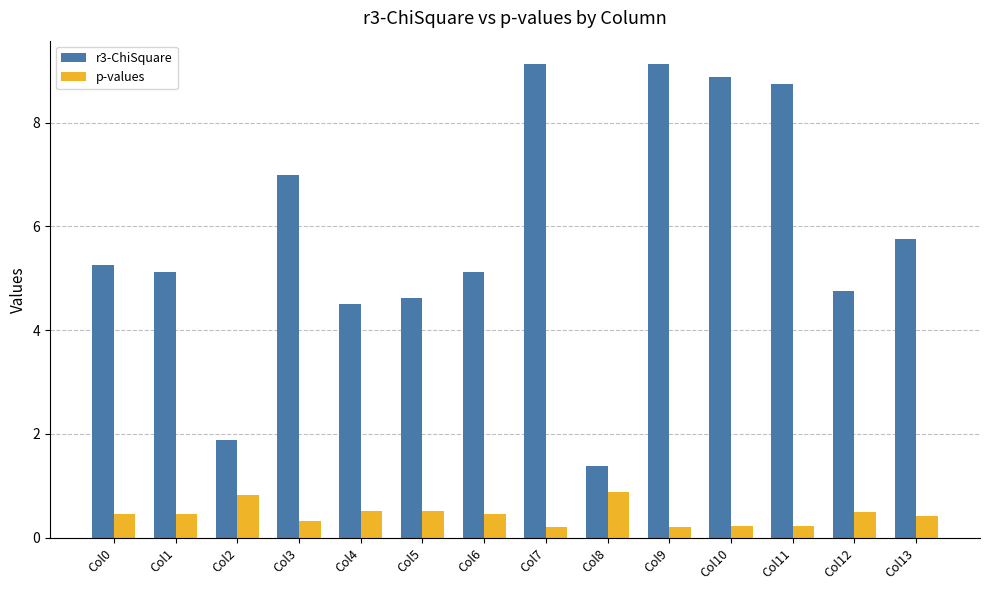

At how many categories does at least one series exceed 4?

12